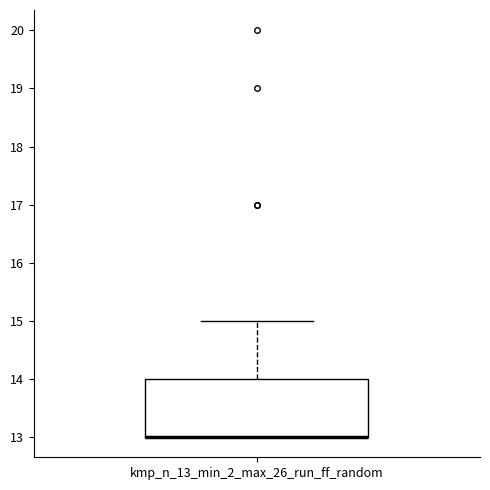

Where is the lower edge of the box for kmp_n_13_min_2_max_26_run_ff_random on the y-axis? The values are not printed on the chart, so give them approximately, as read against the axis.

13